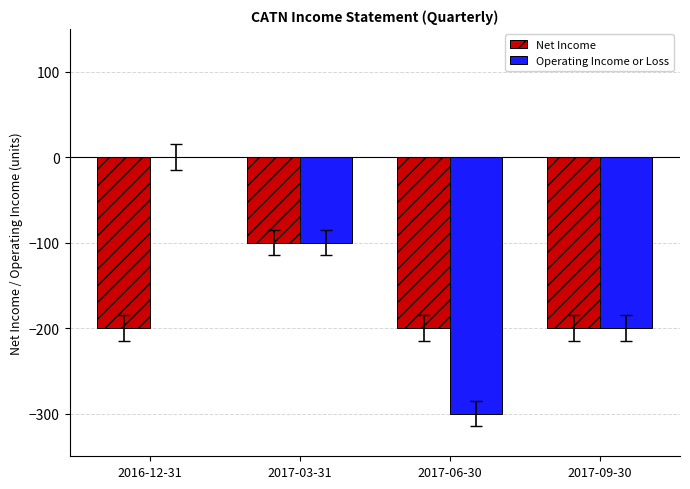

What is the difference between the Operating Income or Loss values at 2017-03-31 and 2017-06-30?

200